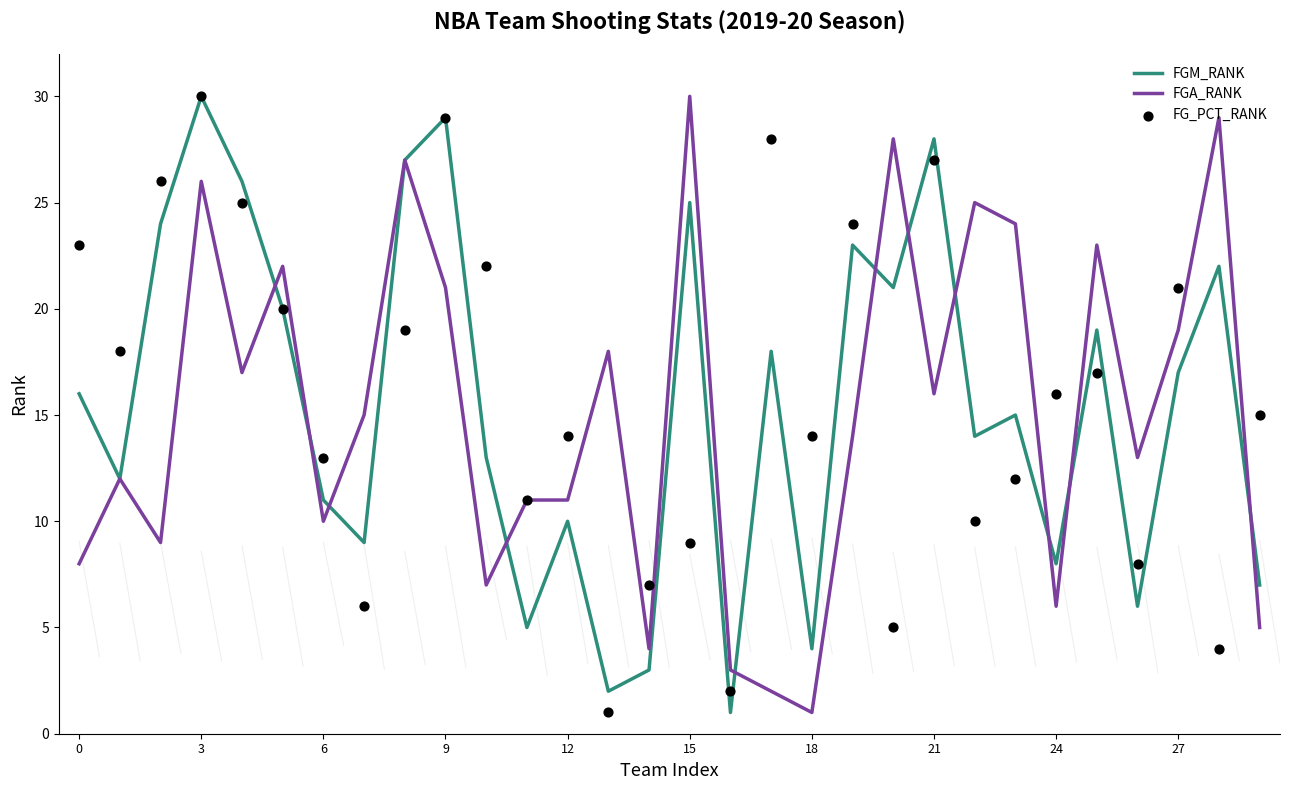

What are all the series names shown in the legend?

FGM_RANK, FGA_RANK, FG_PCT_RANK